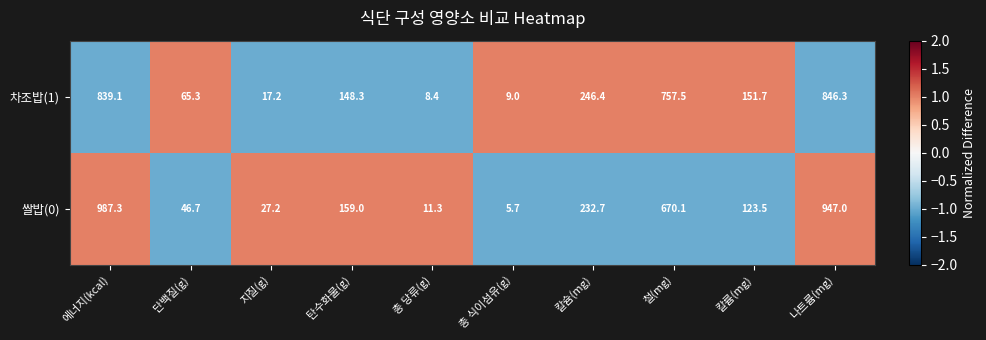

Which label corresponds to the smallest value in the chart?

총 식이섬유(g)